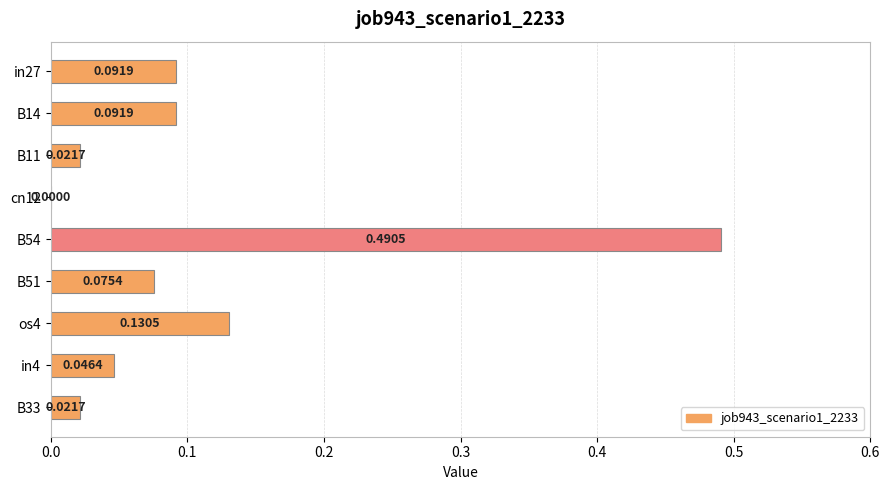

Which has a higher value, in27 or B54?

B54